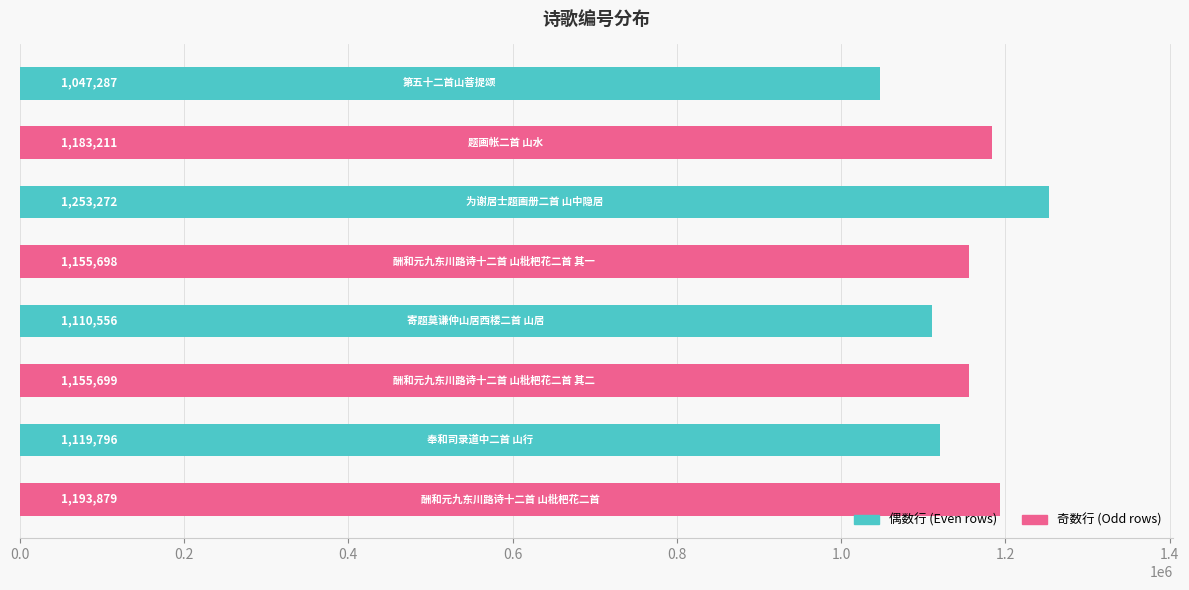

What is the smallest value displayed?

1047287